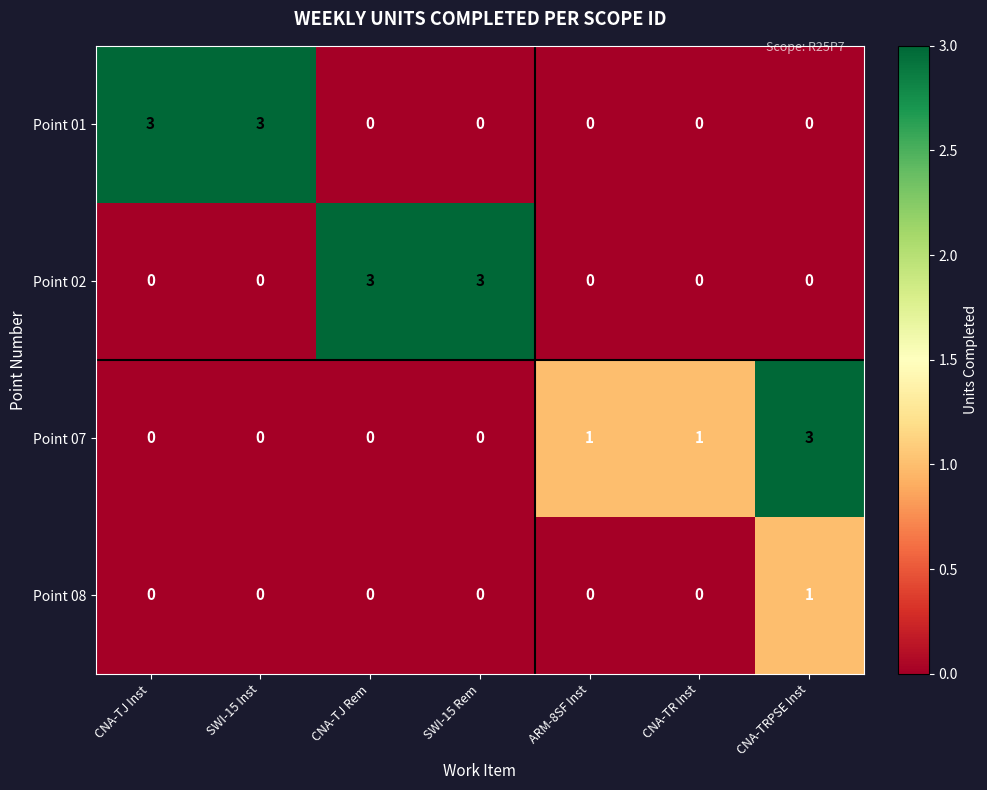

Is it true that Point 08 equals 1 at CNA-TRPSE Inst?

True